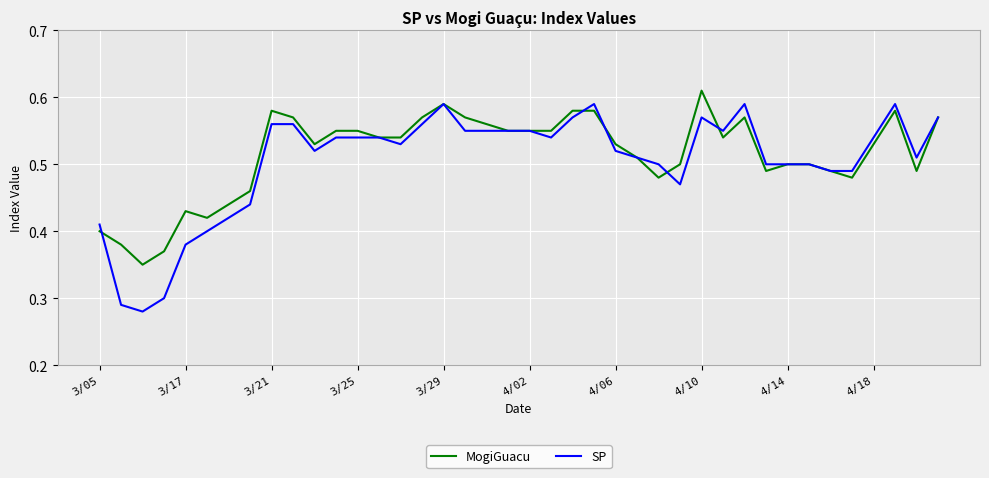

Does the chart have visible grid lines?

Yes